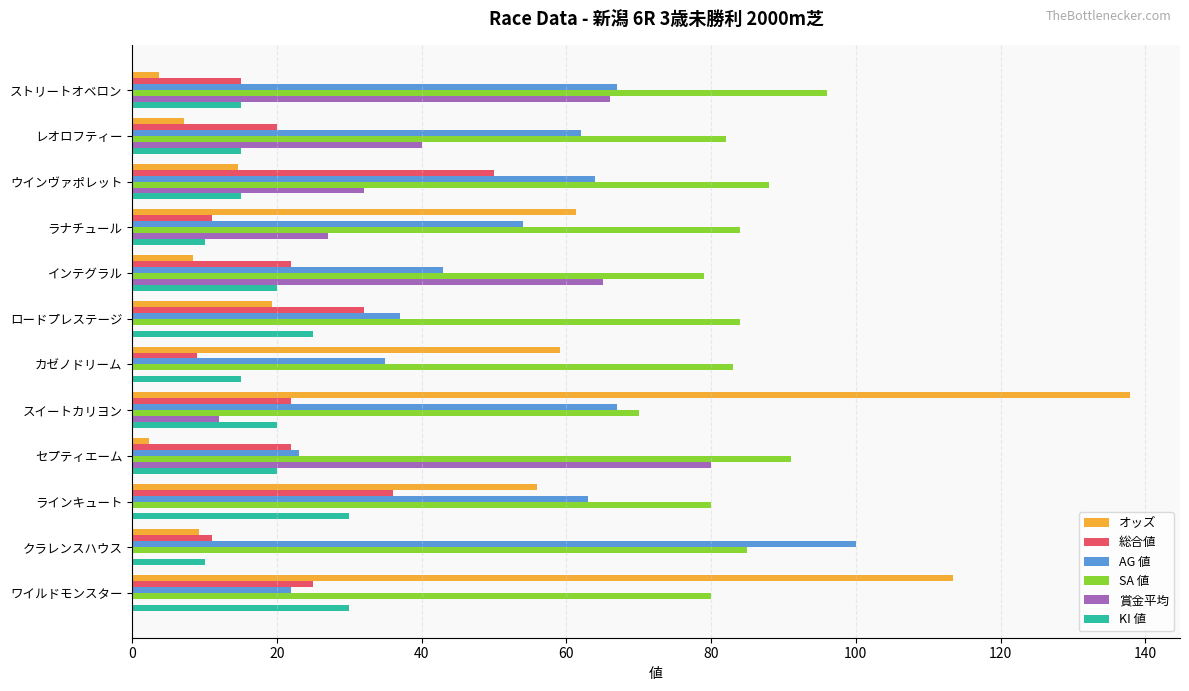

Is the value of SA 値 at ウインヴァポレット greater than the value of 総合値 at セプティエーム?

Yes